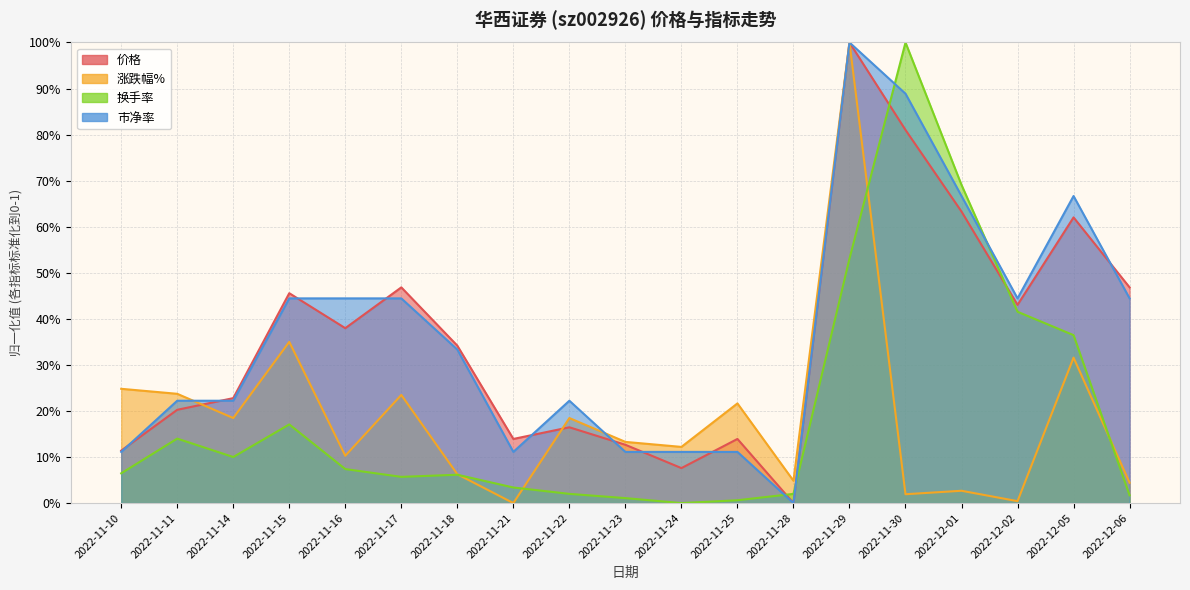

The 价格 series shows 0.2 at 2022-11-14. True or false?

True